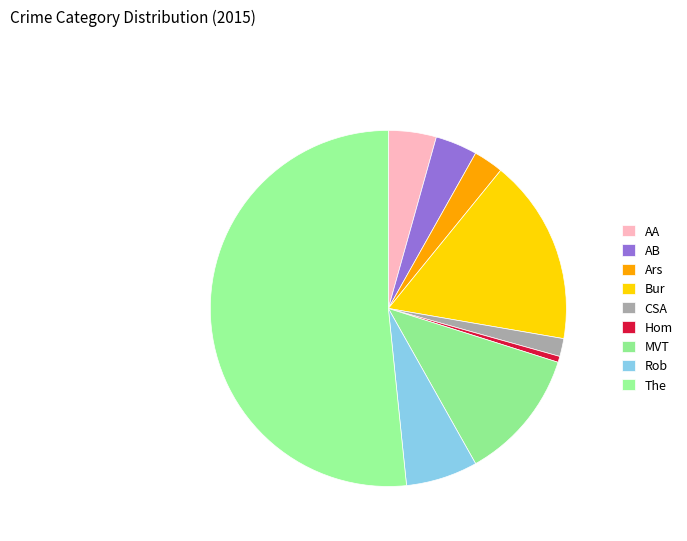

How many slices are in this pie chart?

9